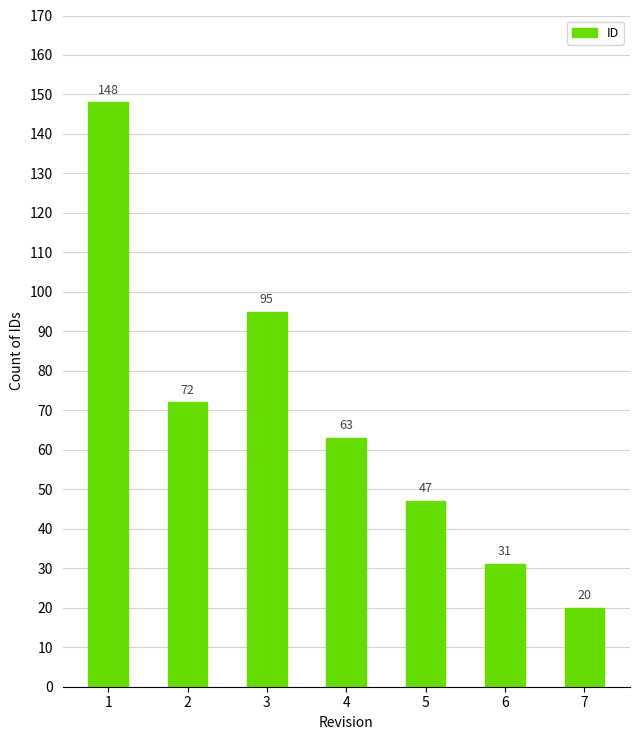

How many bars are there in total?

7